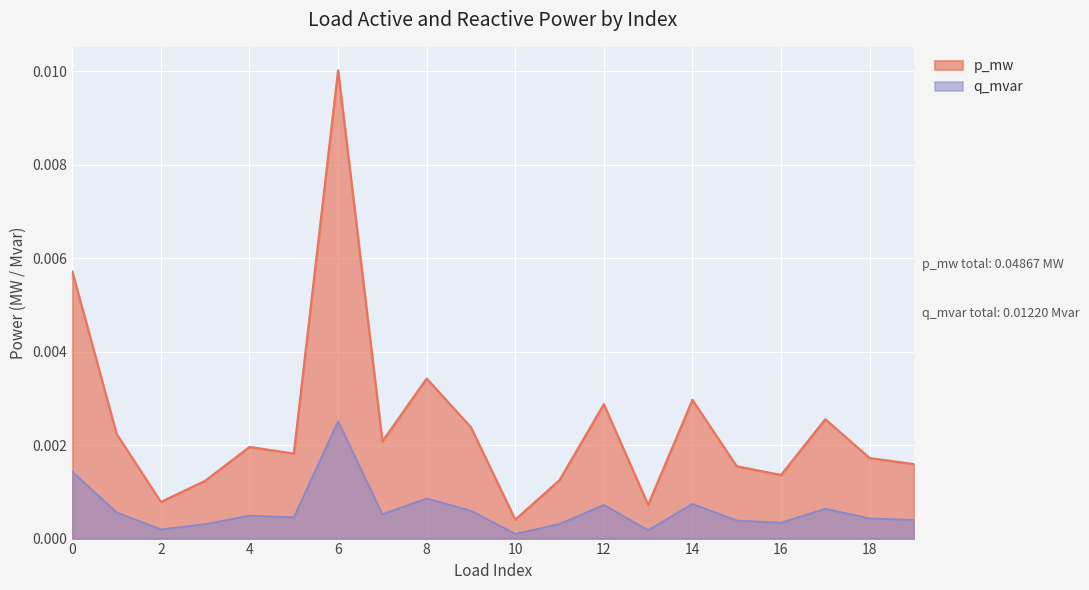

Which series has the largest range (max minus min)?

p_mw